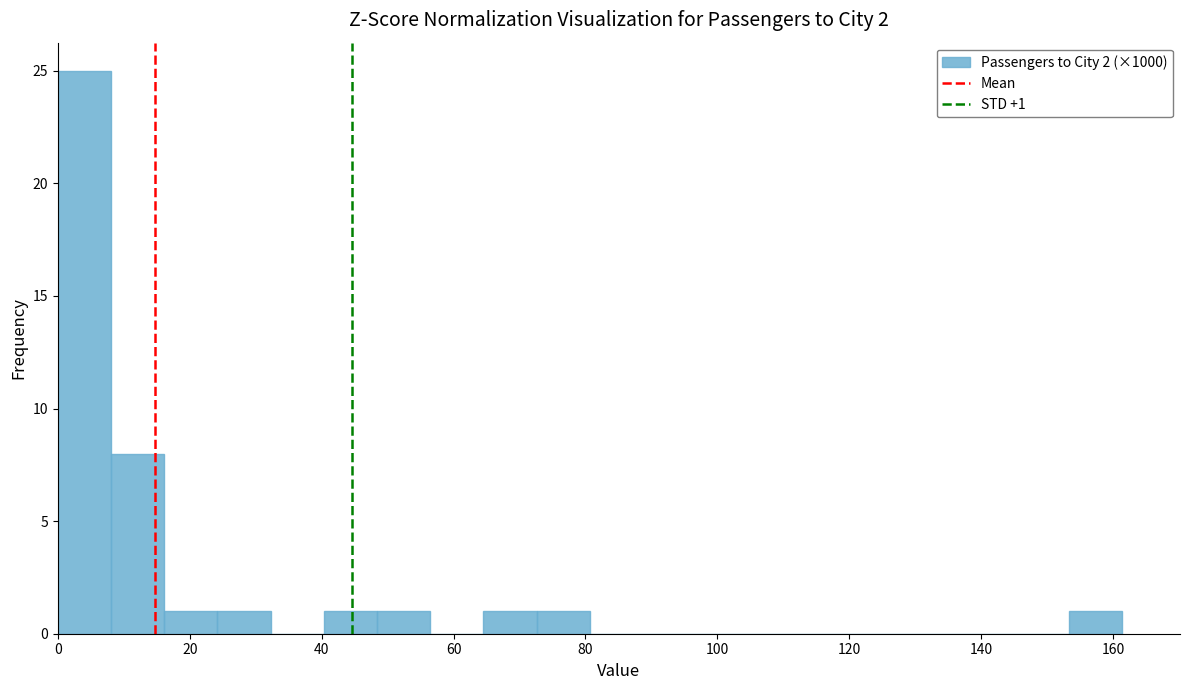

Over which range of the x-axis is the bar tallest?

0 to 8